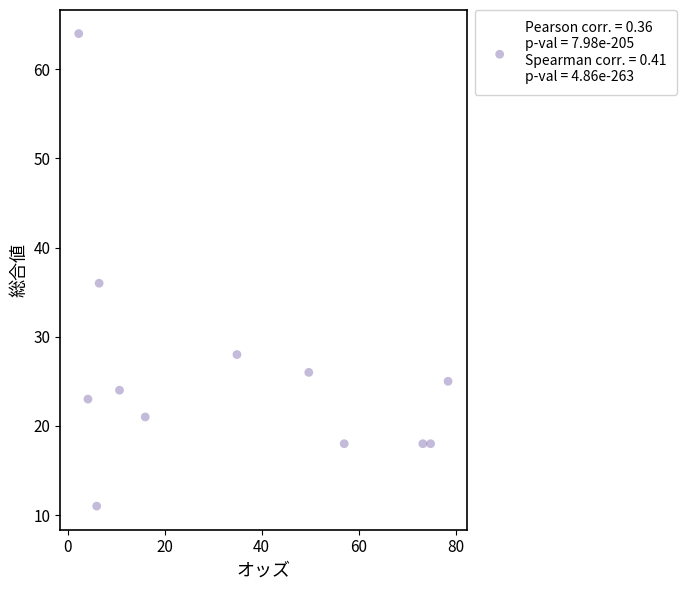

What Y value in the scatter plot is closest to 37?

36